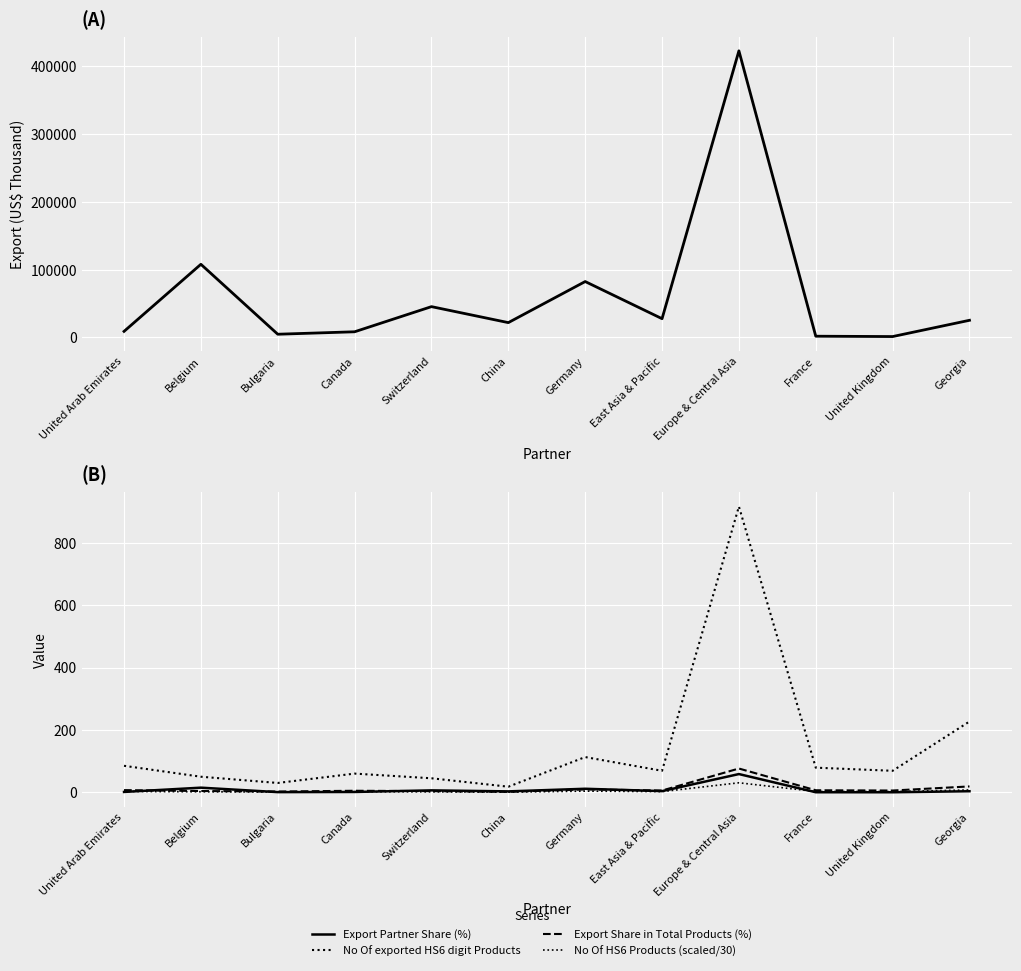

Reading left to right, list all the values displayed in this chart.

Export (US$ Thousand): United Arab Emirates=8817.9	Belgium=107885.8	Bulgaria=4601.7	Canada=8223.5	Switzerland=45344.7	China=21749.9	Germany=82402.9	East Asia & Pacific=27558.7	Europe & Central Asia=423069.1	France=1678.4	United Kingdom=1170.8	Georgia=25189.5
Export Partner Share (%): United Arab Emirates=1.2	Belgium=14.9	Bulgaria=0.6	Canada=1.1	Switzerland=6.3	China=3.0	Germany=11.4	East Asia & Pacific=3.8	Europe & Central Asia=58.5	France=0.2	United Kingdom=0.2	Georgia=3.5
No Of exported HS6 digit Products: United Arab Emirates=85.0	Belgium=50.0	Bulgaria=30.0	Canada=60.0	Switzerland=45.0	China=18.0	Germany=113.0	East Asia & Pacific=69.0	Europe & Central Asia=916.0	France=79.0	United Kingdom=69.0	Georgia=227.0
Export Share in Total Products (%): United Arab Emirates=7.1	Belgium=4.2	Bulgaria=2.5	Canada=5.0	Switzerland=3.8	China=1.5	Germany=9.4	East Asia & Pacific=5.8	Europe & Central Asia=76.3	France=6.6	United Kingdom=5.8	Georgia=18.9
No Of HS6 Products (scaled/30): United Arab Emirates=2.8	Belgium=1.7	Bulgaria=1.0	Canada=2.0	Switzerland=1.5	China=0.6	Germany=3.8	East Asia & Pacific=2.3	Europe & Central Asia=30.5	France=2.6	United Kingdom=2.3	Georgia=7.6